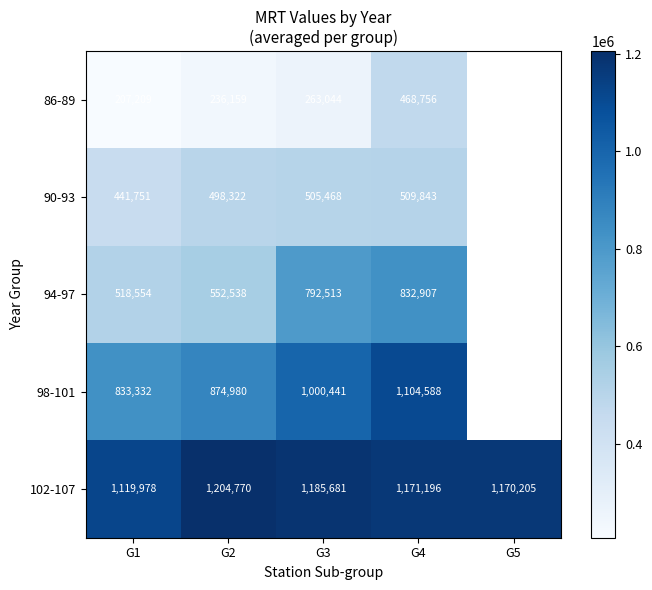

How many values in the 86-89 series exceed 263044?

1